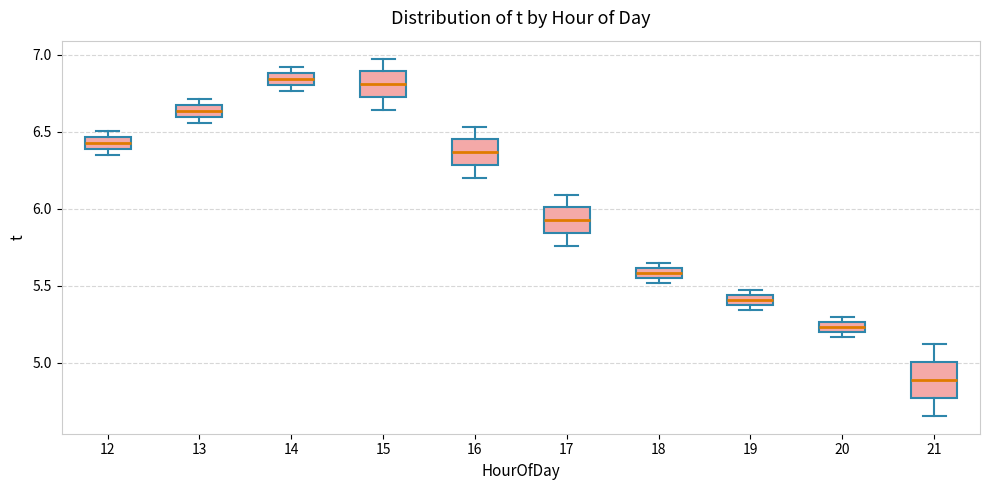

Where is the lower edge of the box at x = 12 on the y-axis? The values are not printed on the chart, so give them approximately, as read against the axis.

6.40